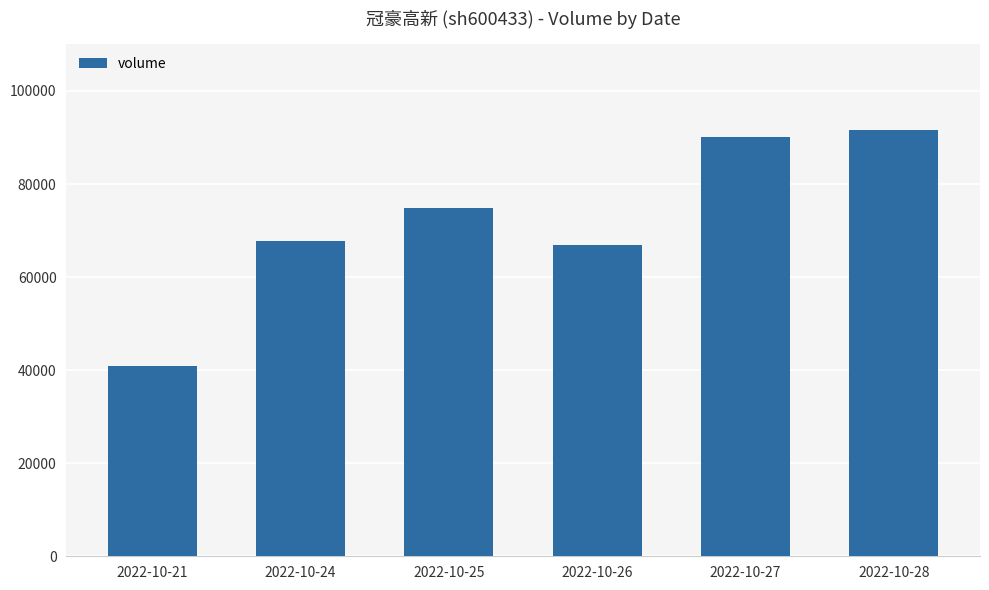

List the labels in order of value, smallest first.

2022-10-21, 2022-10-26, 2022-10-24, 2022-10-25, 2022-10-27, 2022-10-28